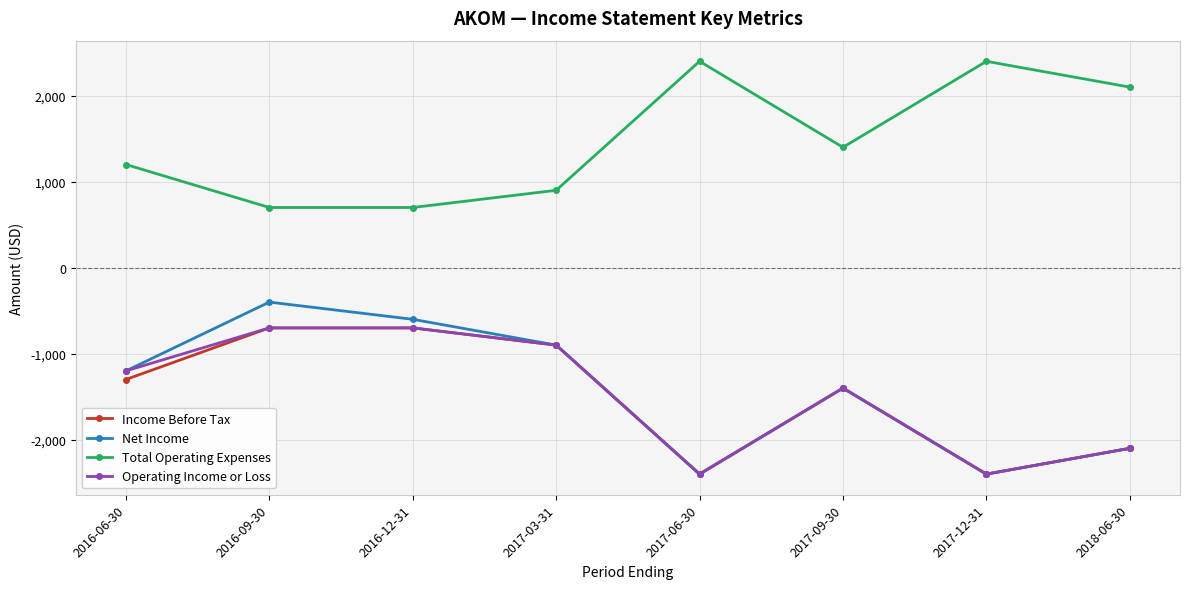

What is the minimum value shown in the chart?

-2400